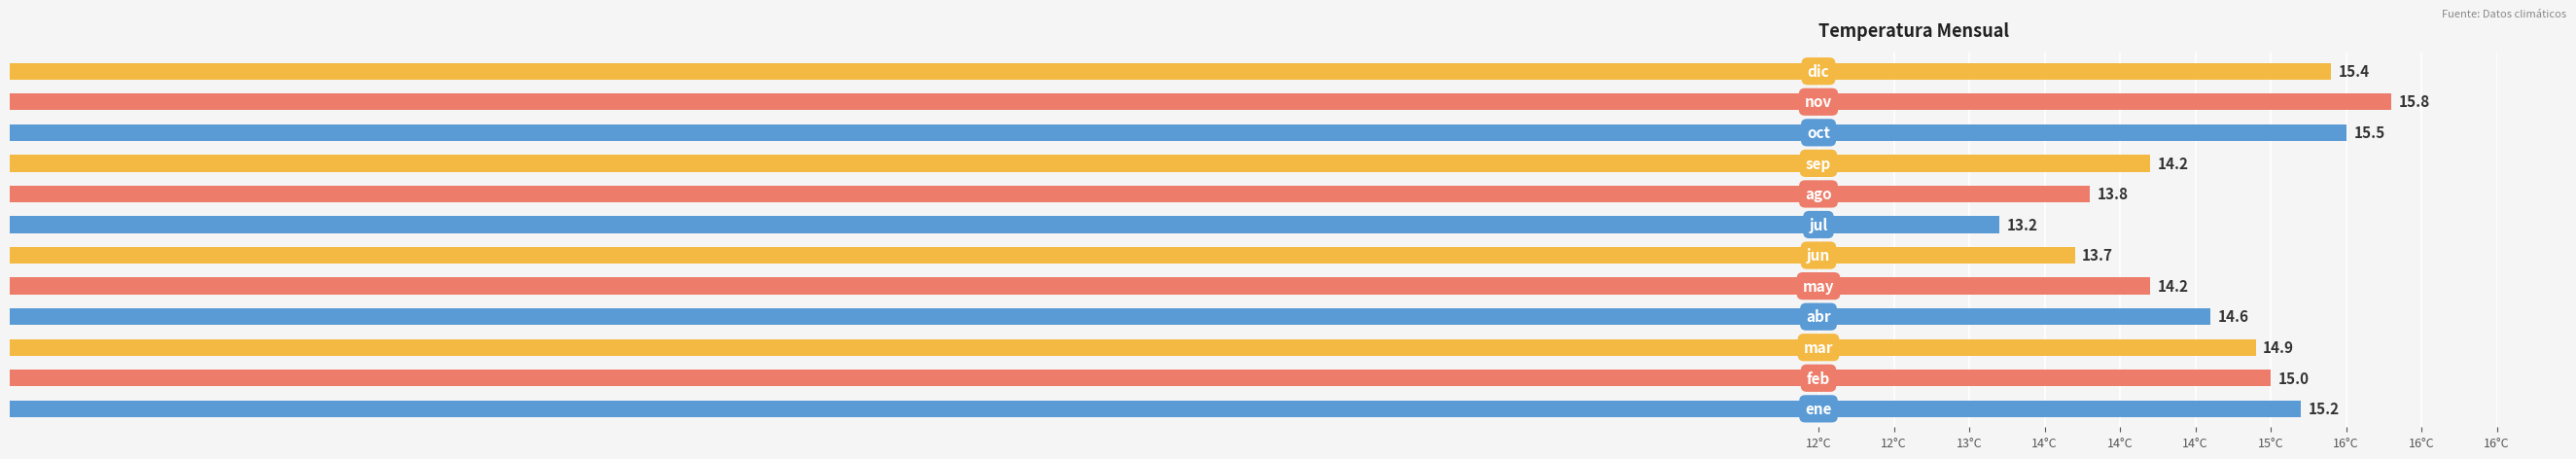

How many bars are there in total?

12